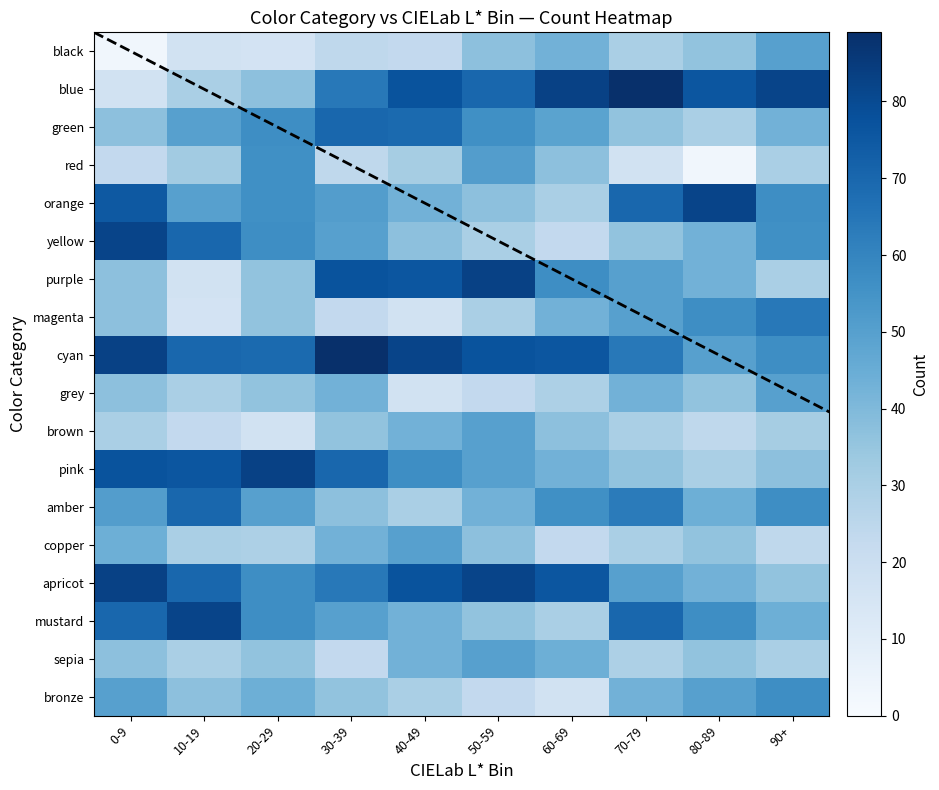

At how many categories does at least one series exceed 67?

10